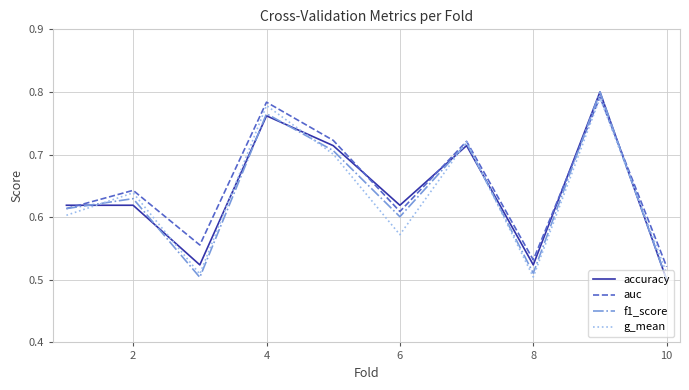

True or false: g_mean and accuracy cross at least once.

True